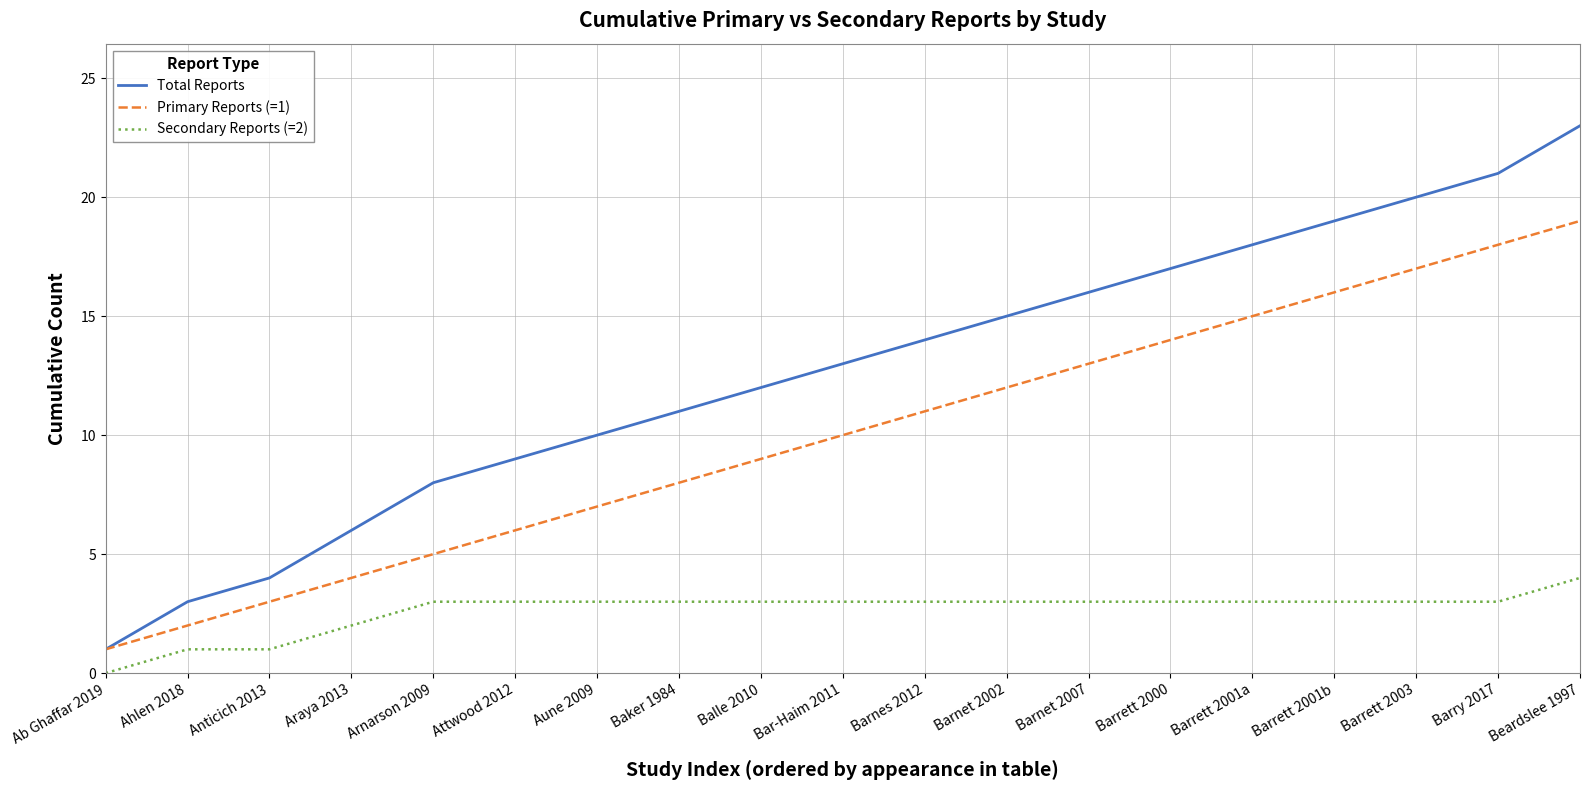

Which category has the lowest value in the Primary Reports (=1) series?

Ab Ghaffar 2019